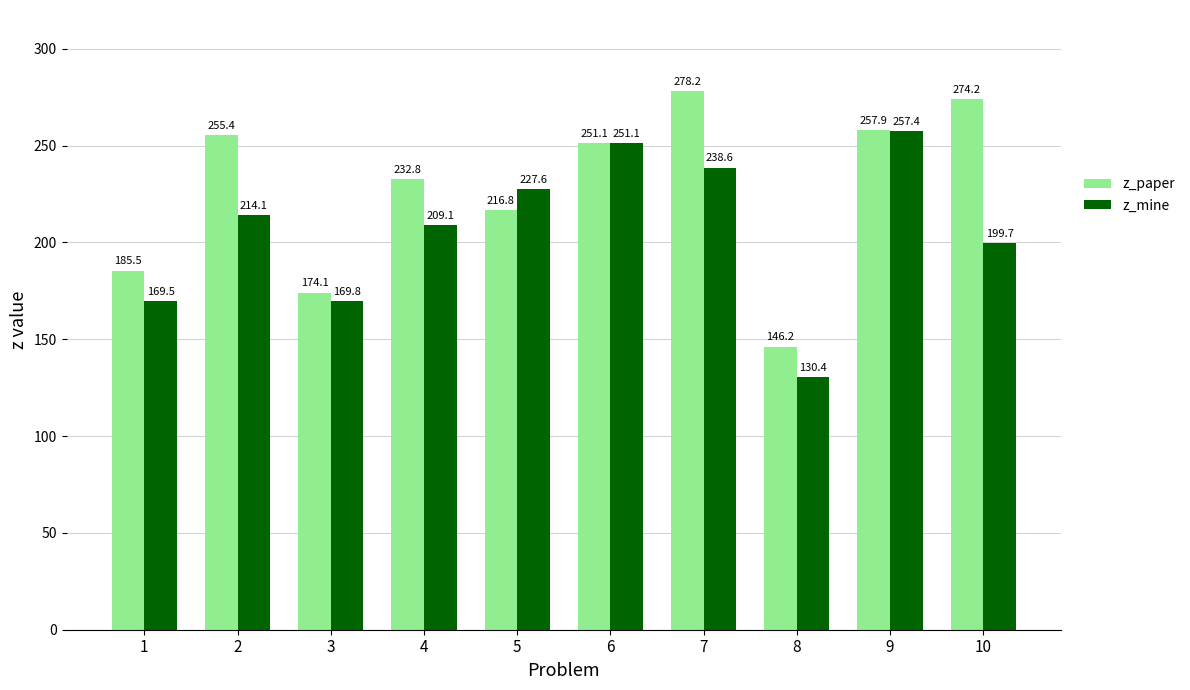

Which series has the largest range (max minus min)?

z_paper